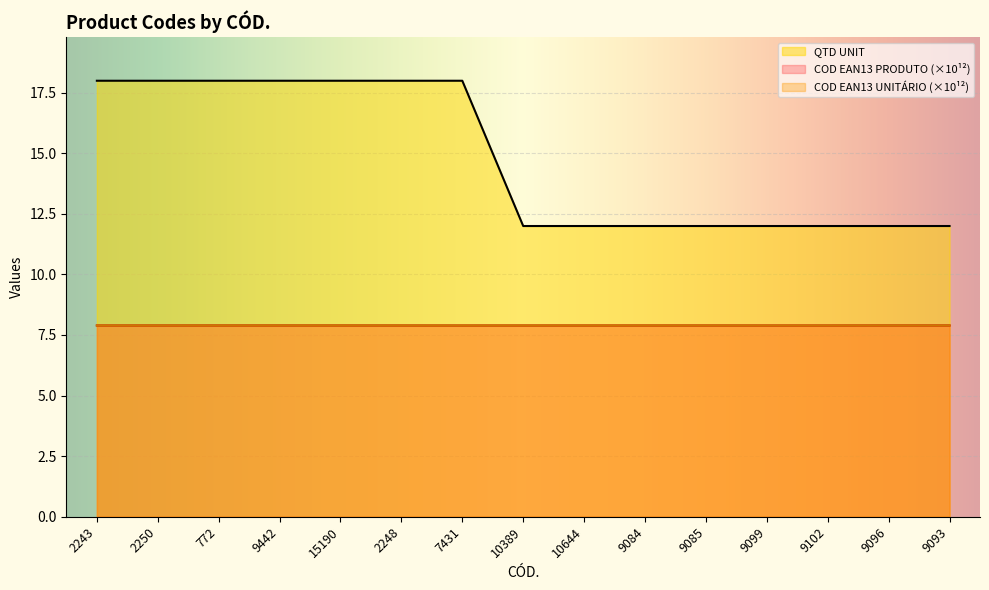

The value of COD EAN13 PRODUTO at 772 is 5.0. True or false?

False